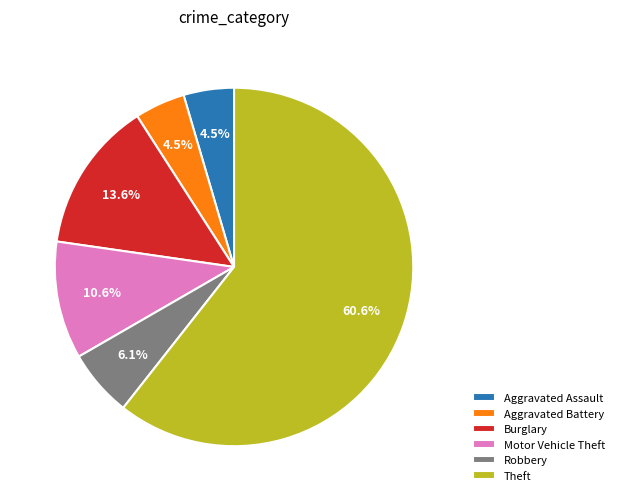

To the nearest percent, what is the combined percentage of Aggravated Battery and Aggravated Assault?

9%